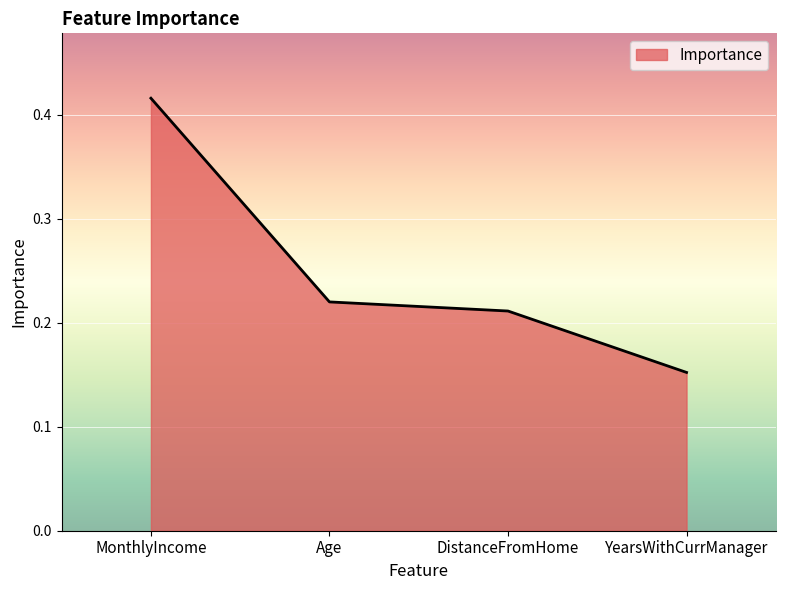

What position from the left is DistanceFromHome?

3